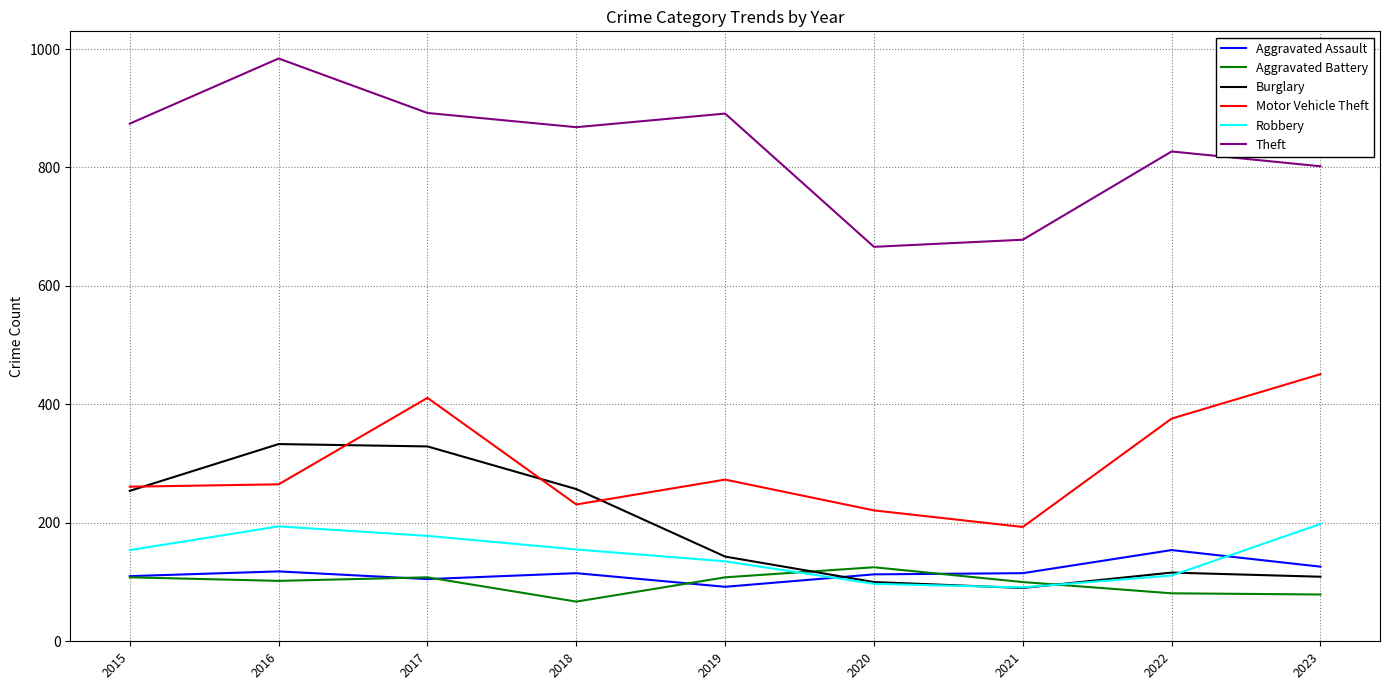

True or false: Motor Vehicle Theft has more than 2 interior local peaks.

False